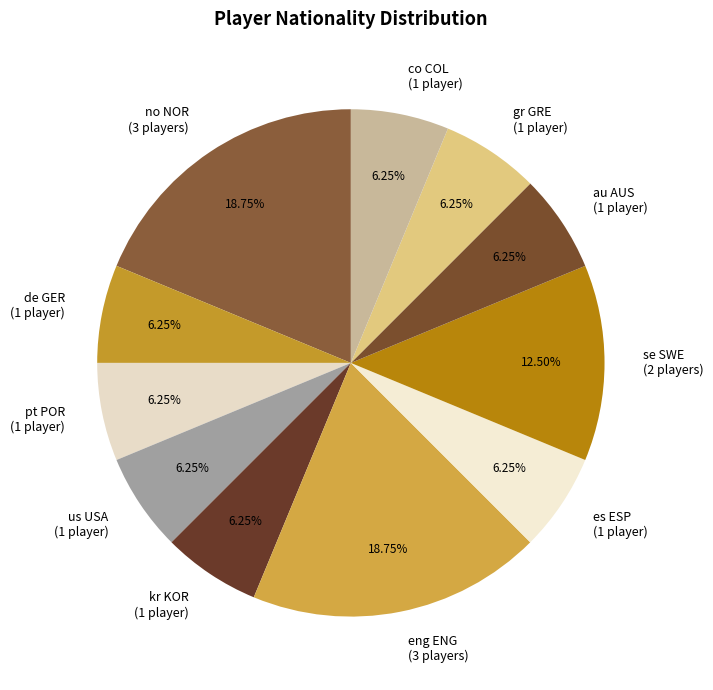

What is the ratio of the value at eng ENG (3 players) to the value at pt POR (1 player)?

3.0